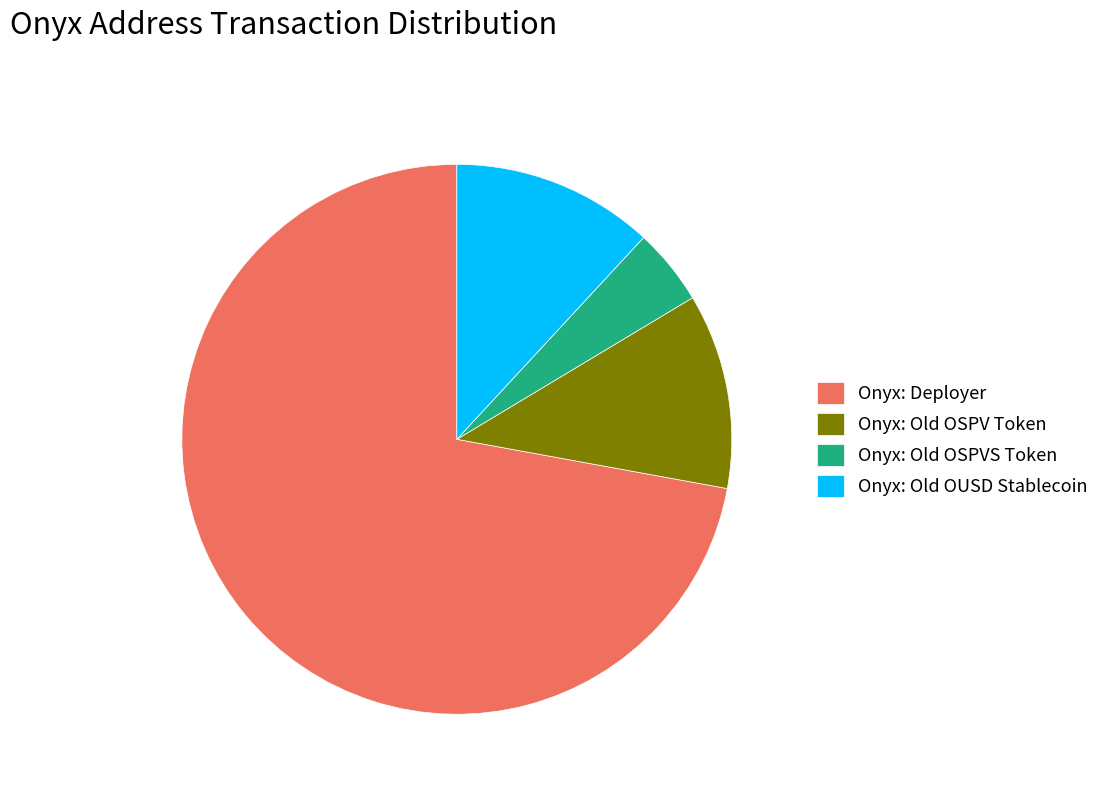

Which slice is the largest?

Onyx: Deployer